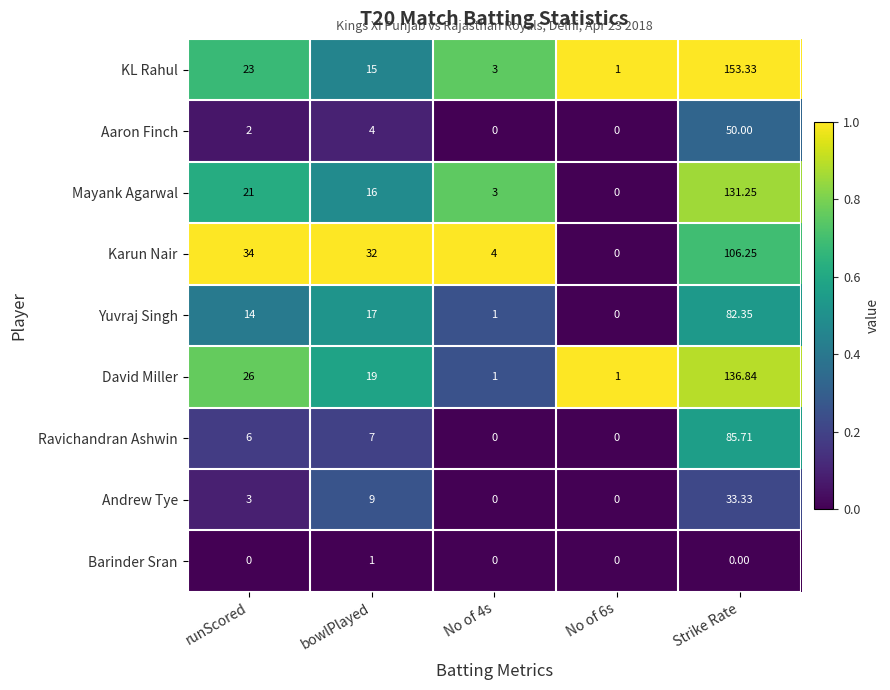

At how many categories does at least one series exceed 0?

5